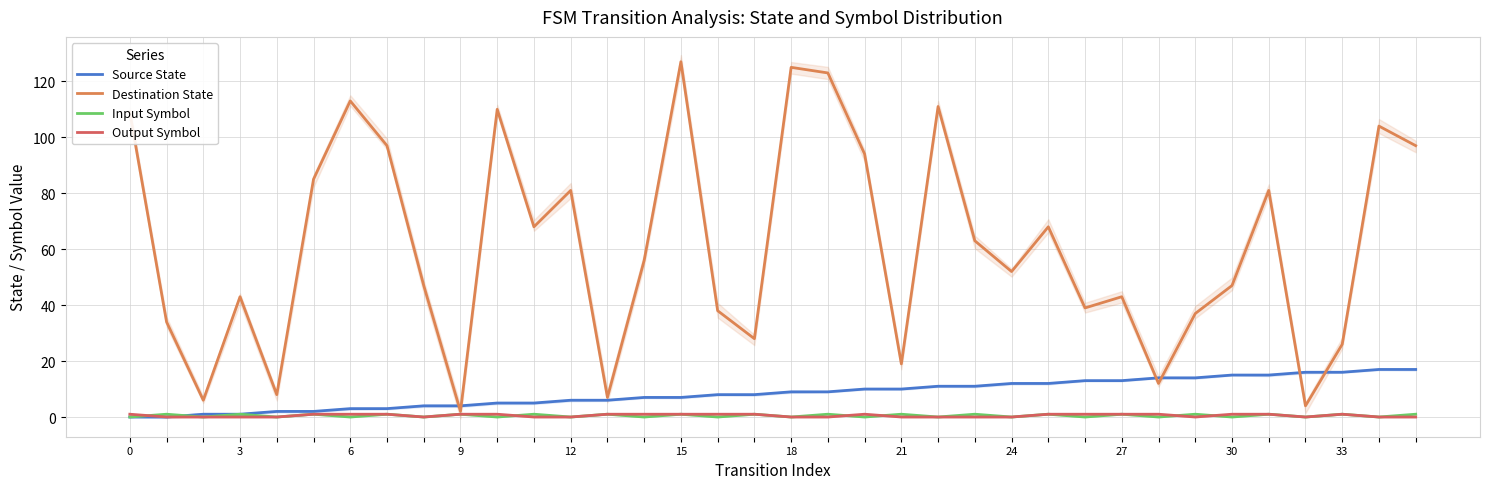

List the series in order of their peak value, highest first.

Destination State, Source State, Input Symbol, Output Symbol